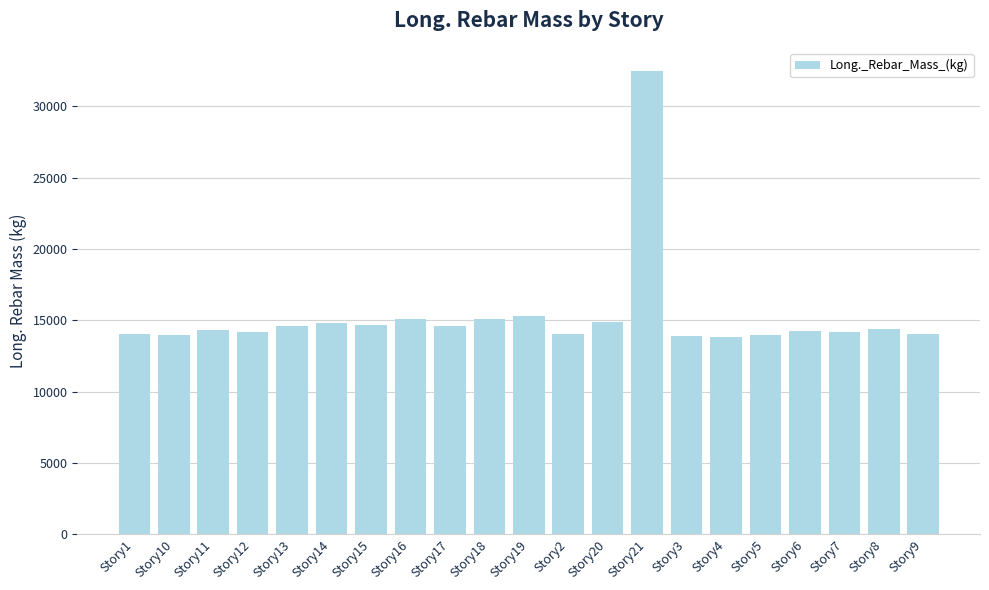

What is the label of the 15th bar from the right?

Story15